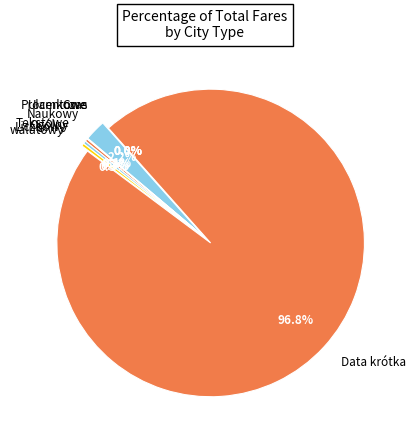

What portion of the pie excludes Liczbowy?

99.7%